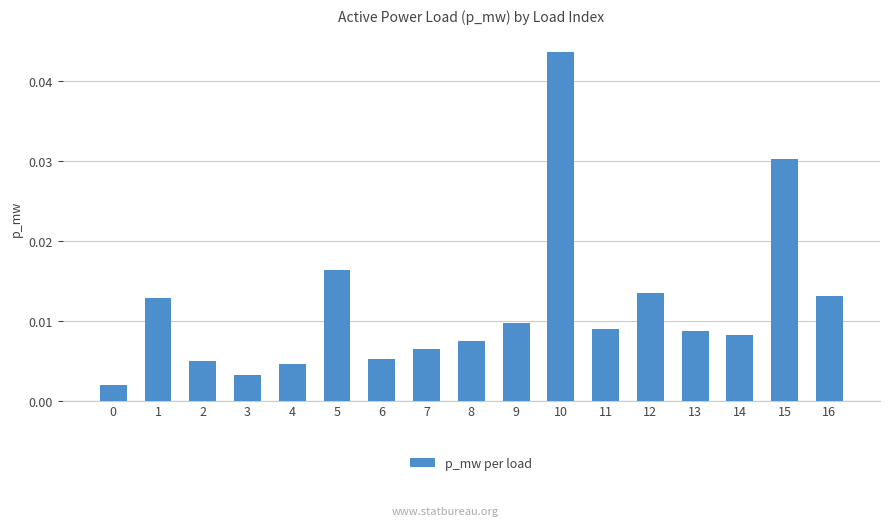

Which label corresponds to the largest value in the chart?

10